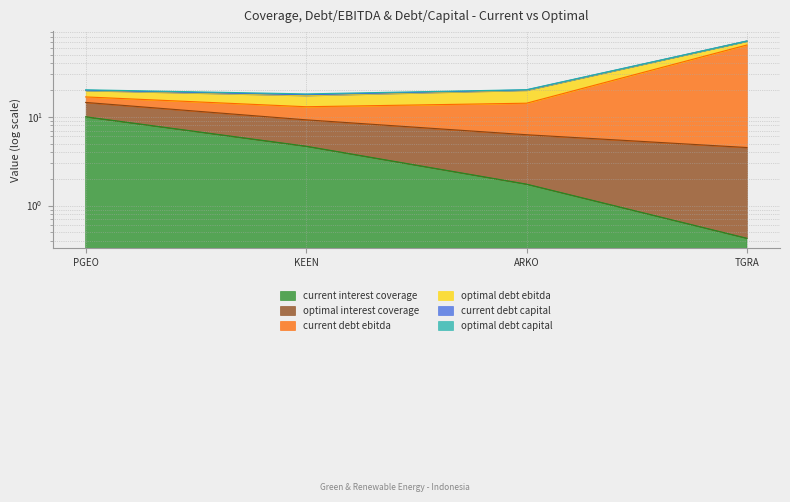

What is the sum of all current_interest_coverage values?

16.8